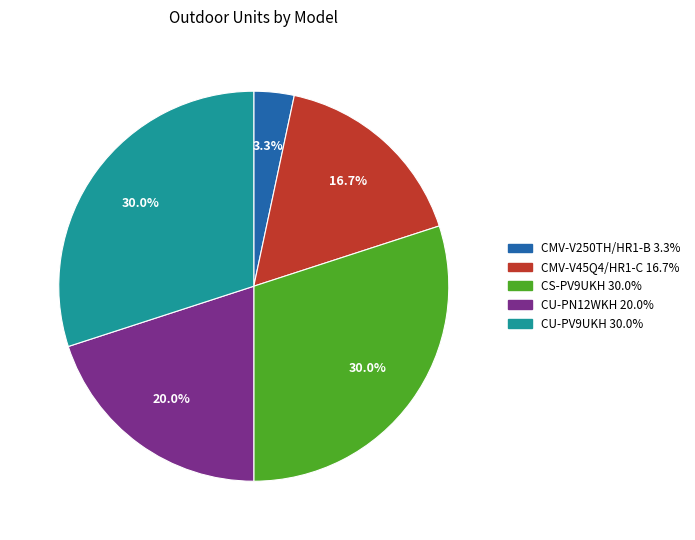

What percentage is NOT represented by CS-PV9UKH?

70.0%